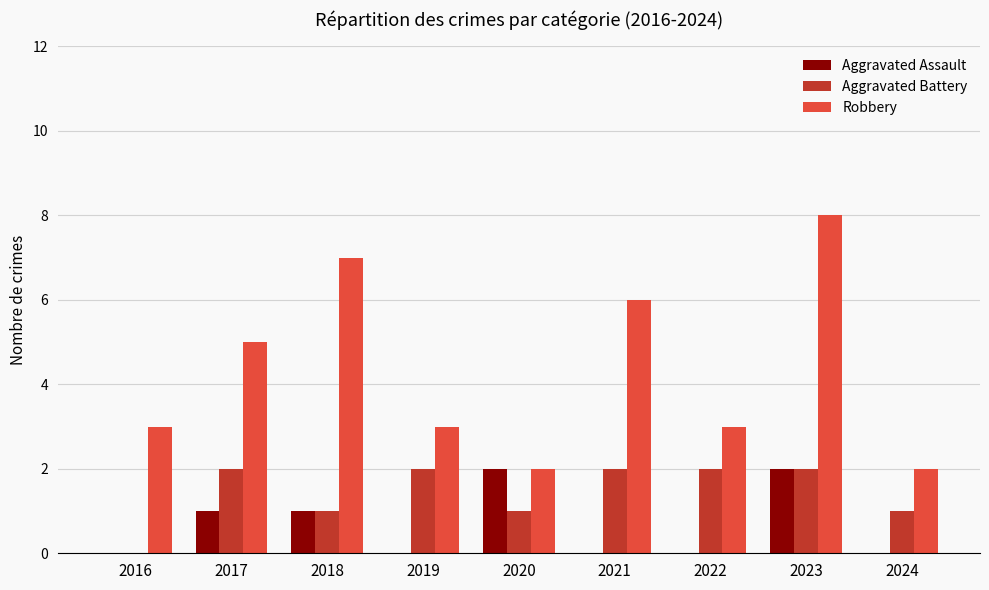

Reading left to right, what are all the values shown in this chart?

Aggravated Assault: 0	1	1	0	2	0	0	2	0
Aggravated Battery: 0	2	1	2	1	2	2	2	1
Robbery: 3	5	7	3	2	6	3	8	2